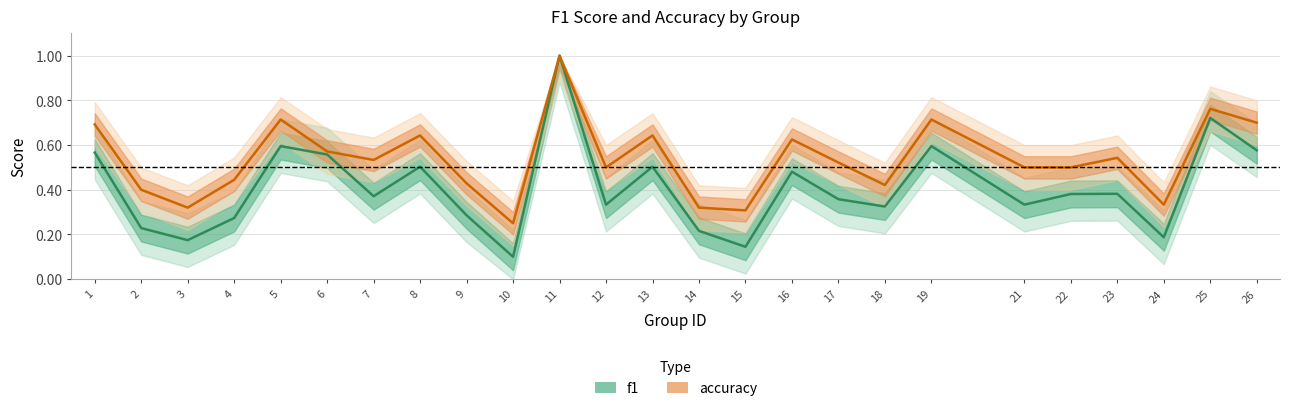

Count the number of data series in this chart.

2